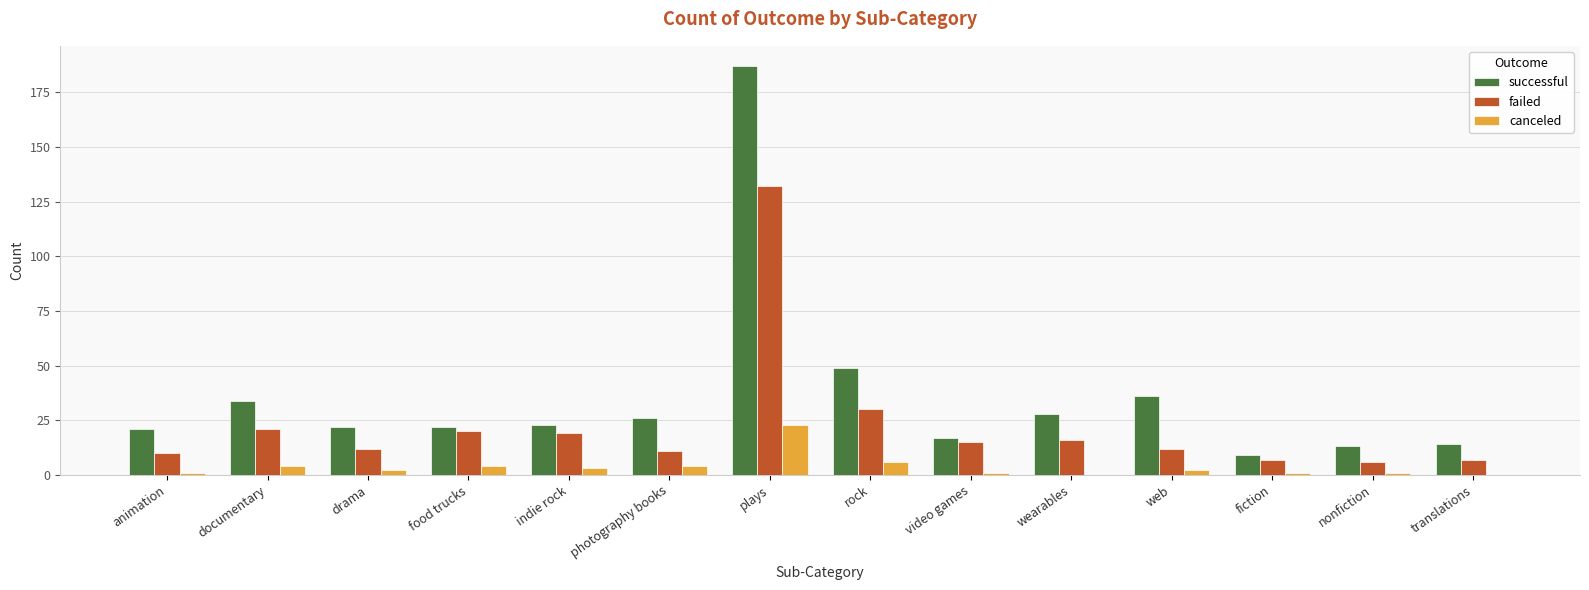

At which label does failed reach its peak?

plays